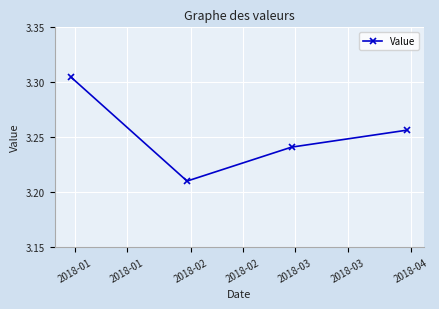

What is the sum of all values?

13.0